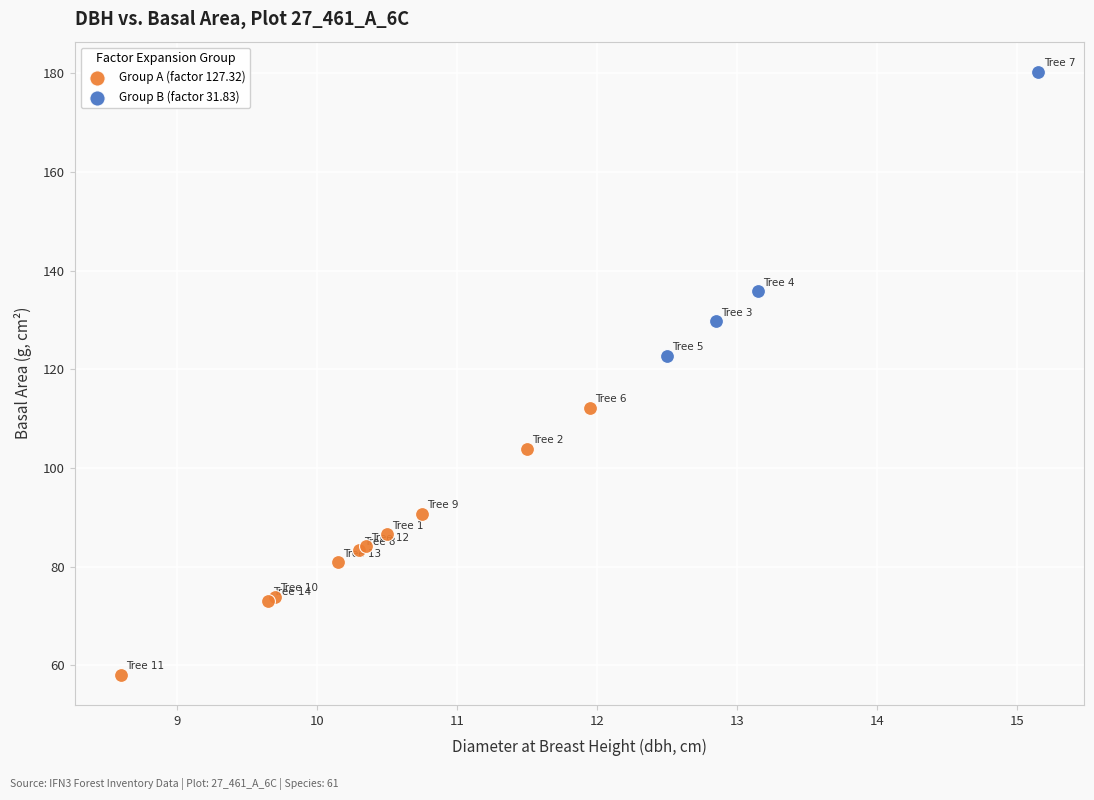

Which series contains the lowest Y value?

Group A (factor 127.32)